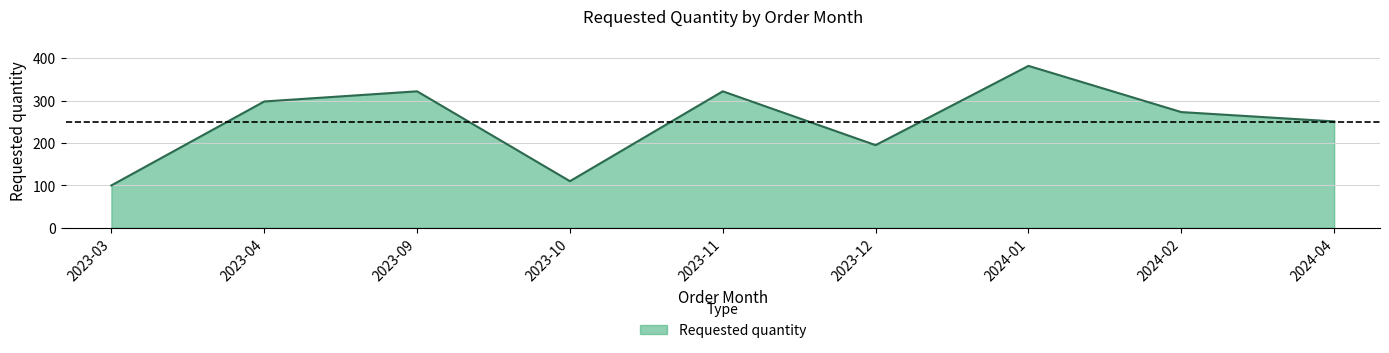

Is it true that the value at 2023-12 is 346?

False